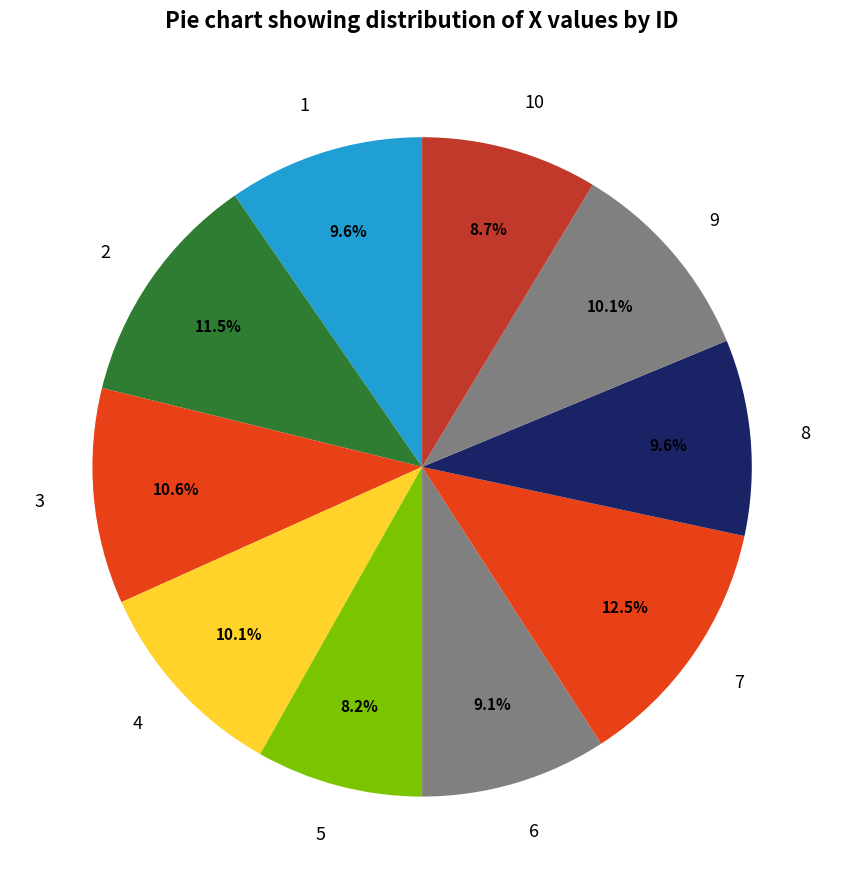

What is the largest slice in the pie chart?

7